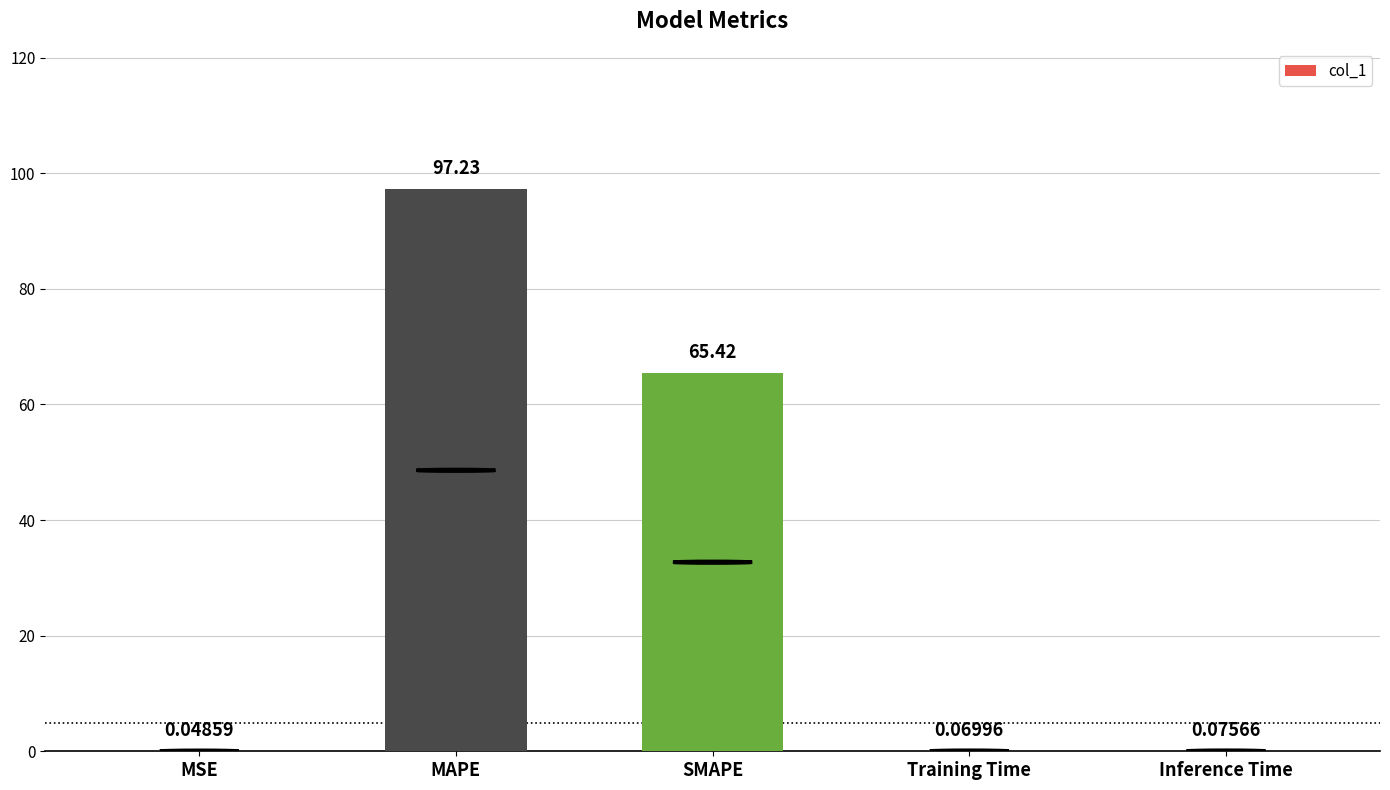

At which category does the chart reach its peak across all series?

MAPE